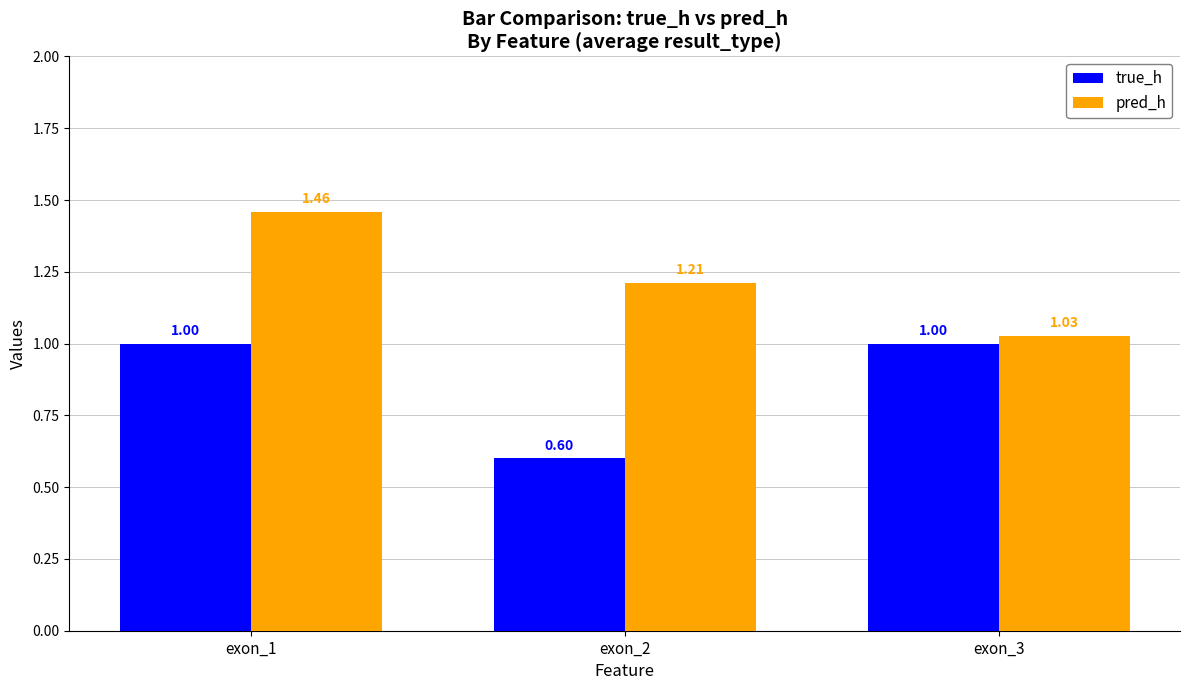

What is the difference between the highest and lowest values at exon_2?

0.6